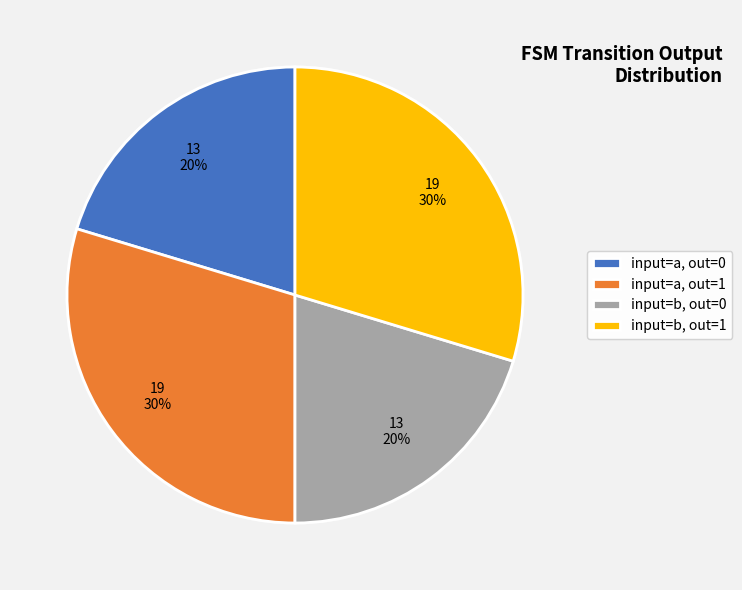

Approximately how many times larger is the value at input=b, out=1 compared to input=b, out=0?

1.5